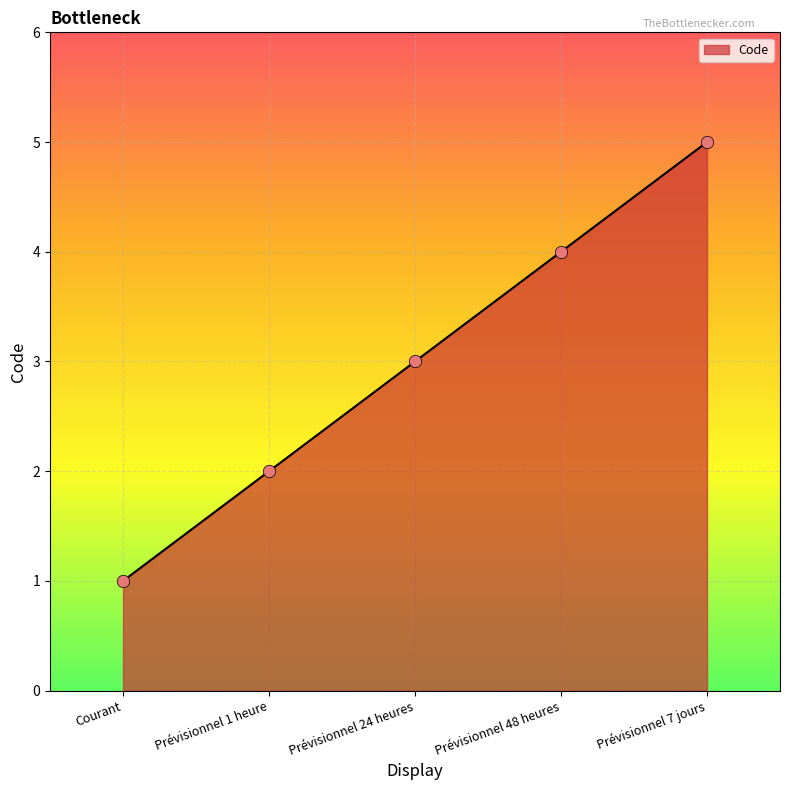

What is the ratio of the value at Prévisionnel 1 heure to the value at Prévisionnel 24 heures?

0.7